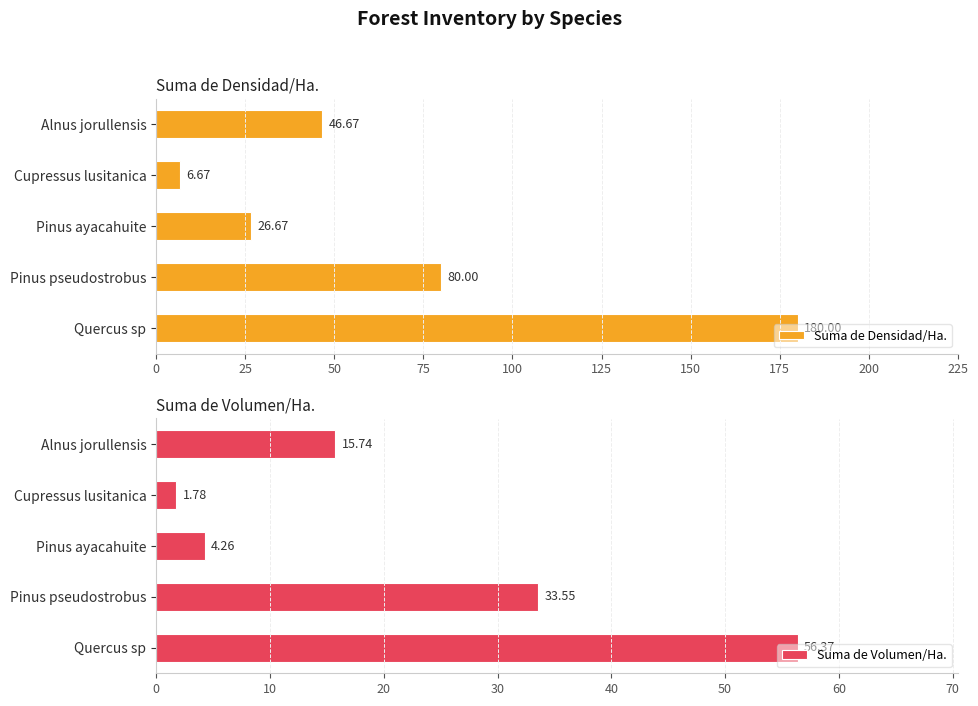

At which label is Suma de Volumen/Ha. closest to 29?

Pinus pseudostrobus